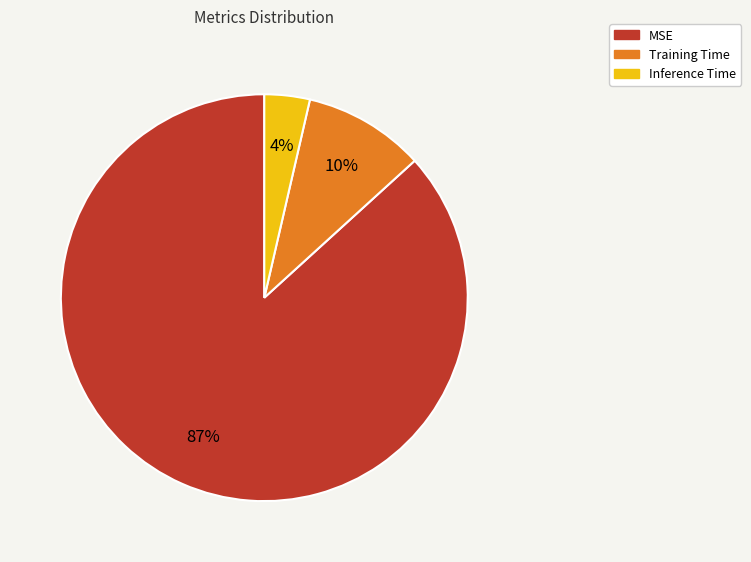

Count the number of slices in the pie.

3